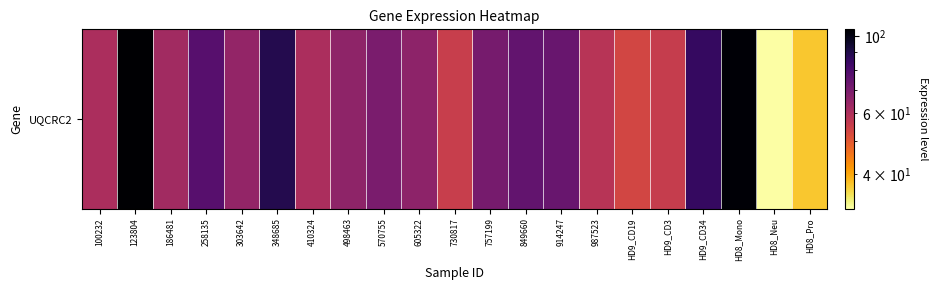

Reading right to left, list all the values displayed in this chart.

37.2	31.8	103.5	85.1	55.6	53.5	58.4	73.6	75.2	70.5	55.5	66.1	70.0	65.9	60.7	89.2	65.0	77.4	62.4	104.7	60.5